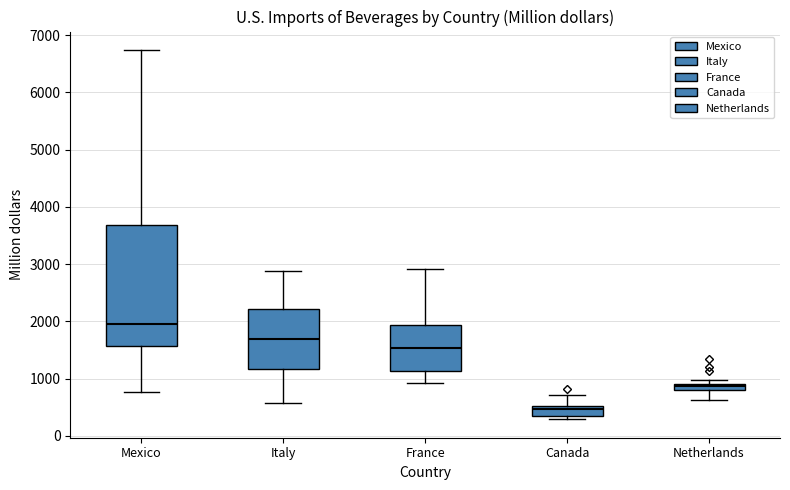

Which box is the tallest, from its lower edge to its upper edge?

Mexico